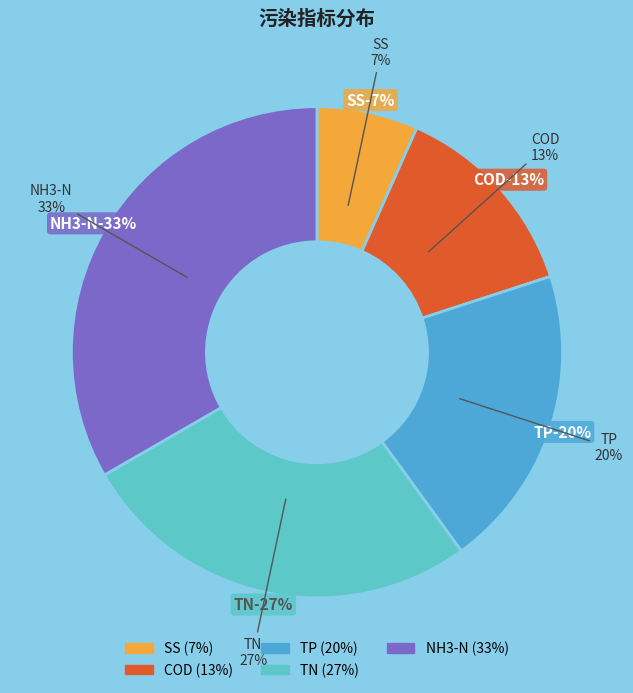

Combined, do SS and TN account for over 50%?

No